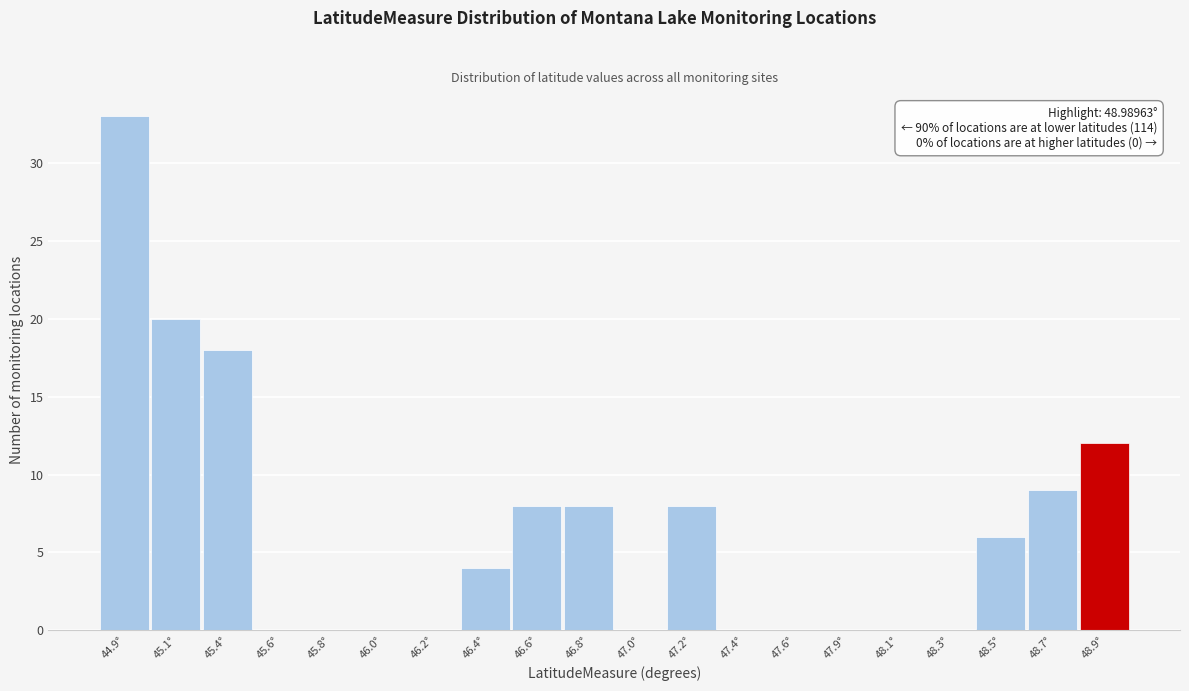

Reading left to right, extract all data points from this chart.

44.9°=33	45.1°=20	45.4°=18	45.6°=0	45.8°=0	46.0°=0	46.2°=0	46.4°=4	46.6°=8	46.8°=8	47.0°=0	47.2°=8	47.4°=0	47.6°=0	47.9°=0	48.1°=0	48.3°=0	48.5°=6	48.7°=9	48.9°=12